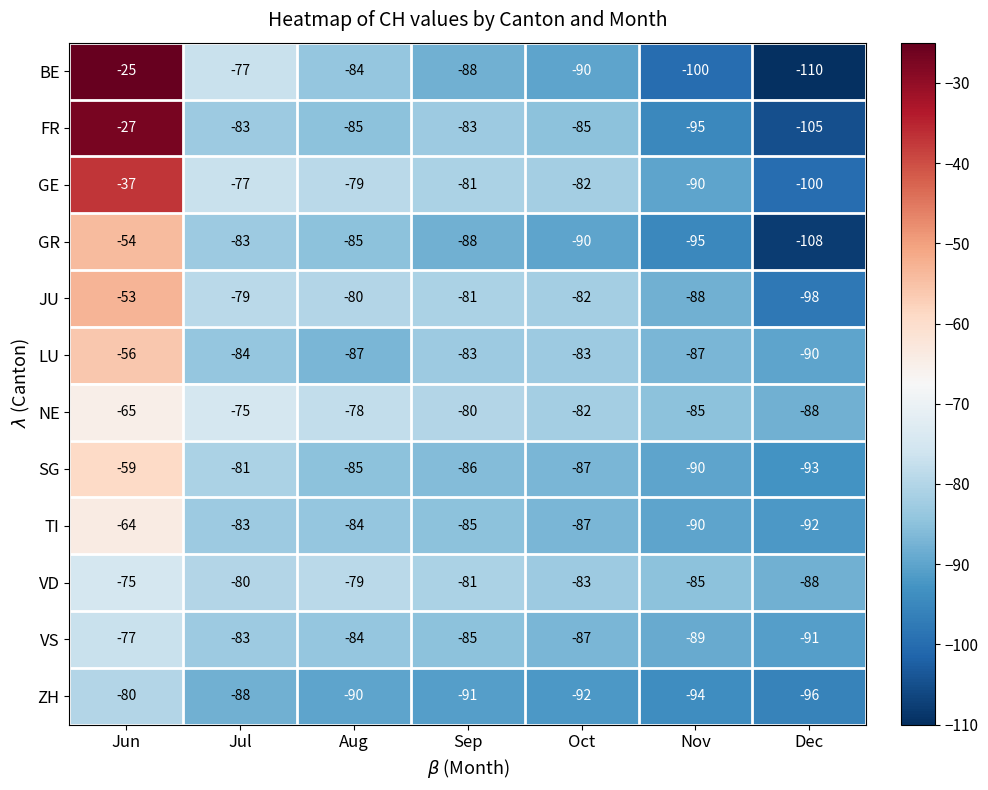

Rank the categories by ZH value from lowest to highest.

Dec, Nov, Oct, Sep, Aug, Jul, Jun